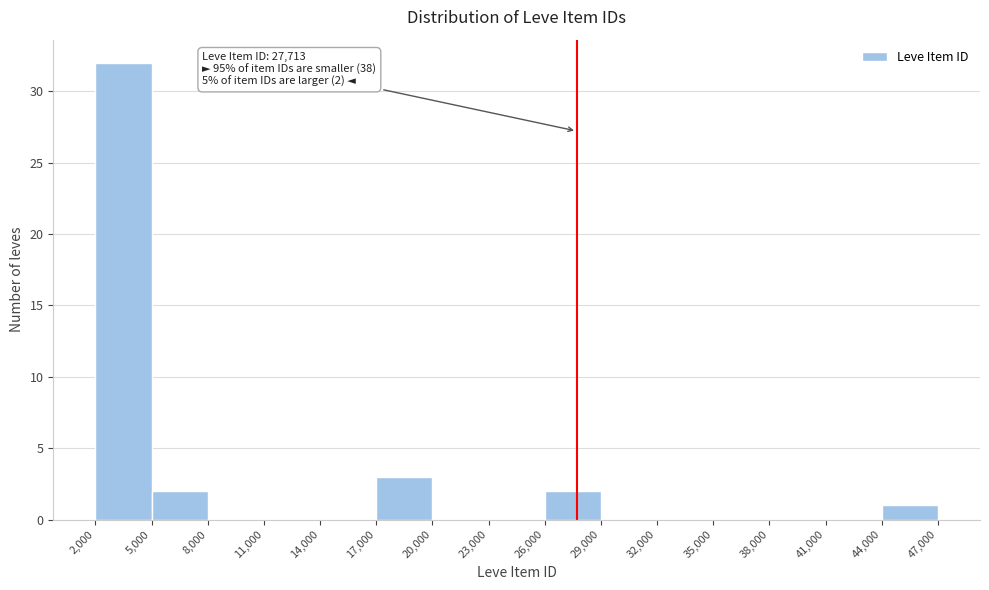

Over which range of the x-axis is the bar tallest?

2,000 to 5,000